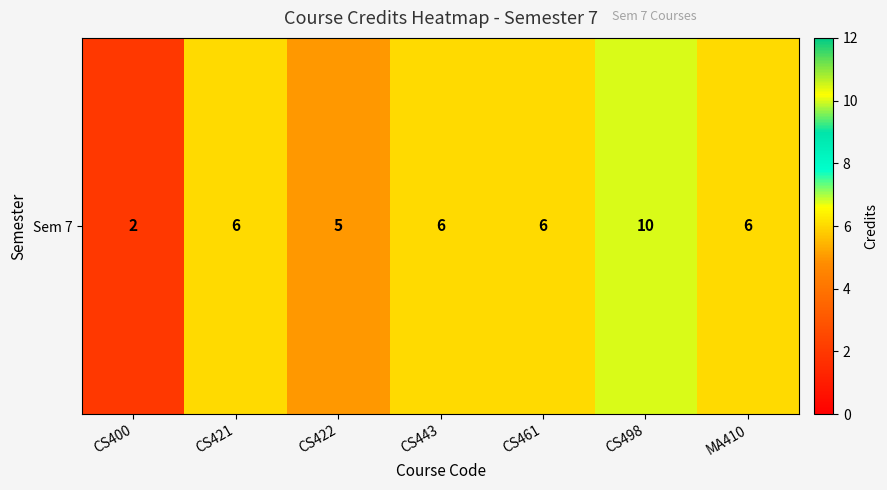

What is the change in value from CS421 to CS422?

-1